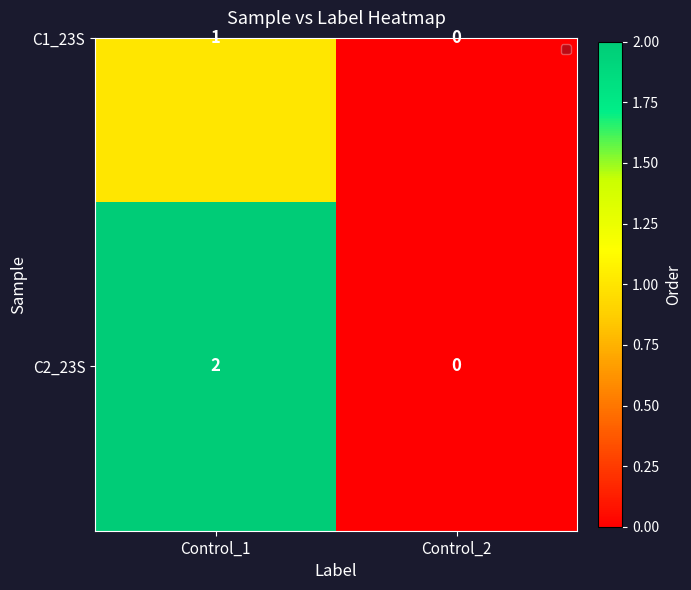

Rank the series at Control_1 from highest to lowest value.

C2_23S, C1_23S